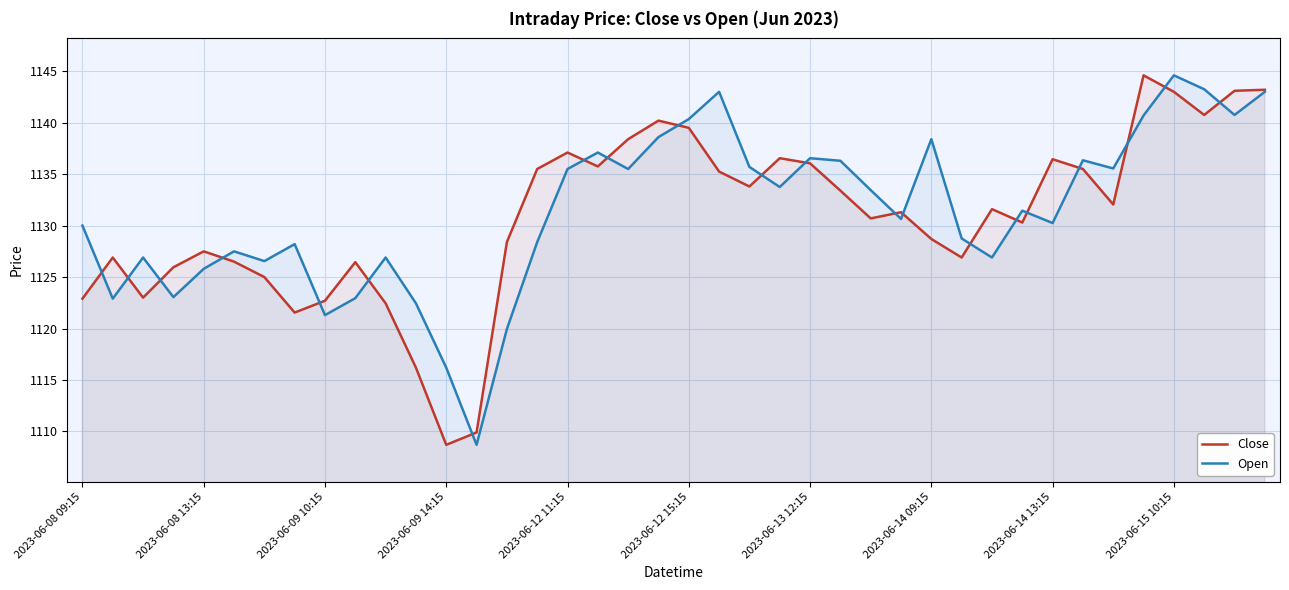

Read the Close value at 2023-06-15 10:15.

1143.0